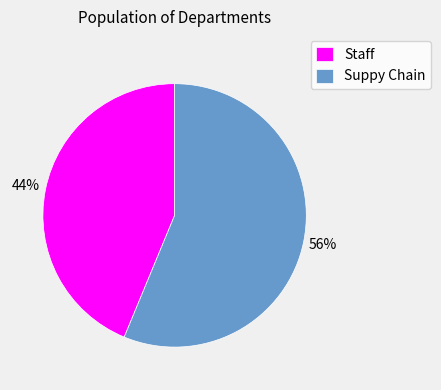

To the nearest percent, what portion does Staff represent?

44%